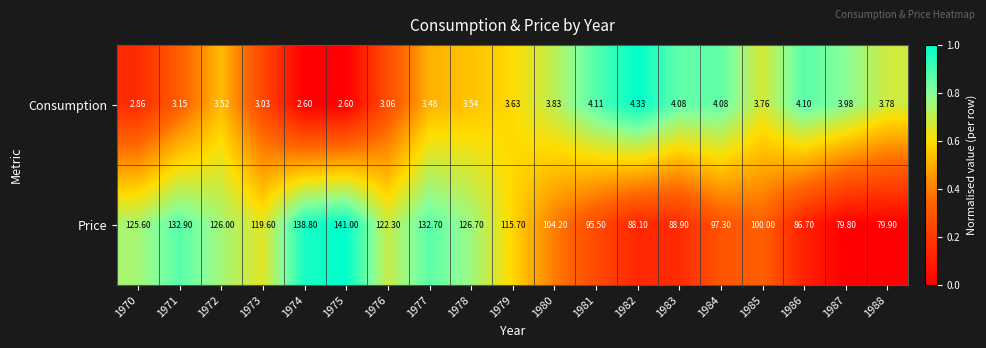

Rank the series at 1988 from highest to lowest value.

Price, Consumption